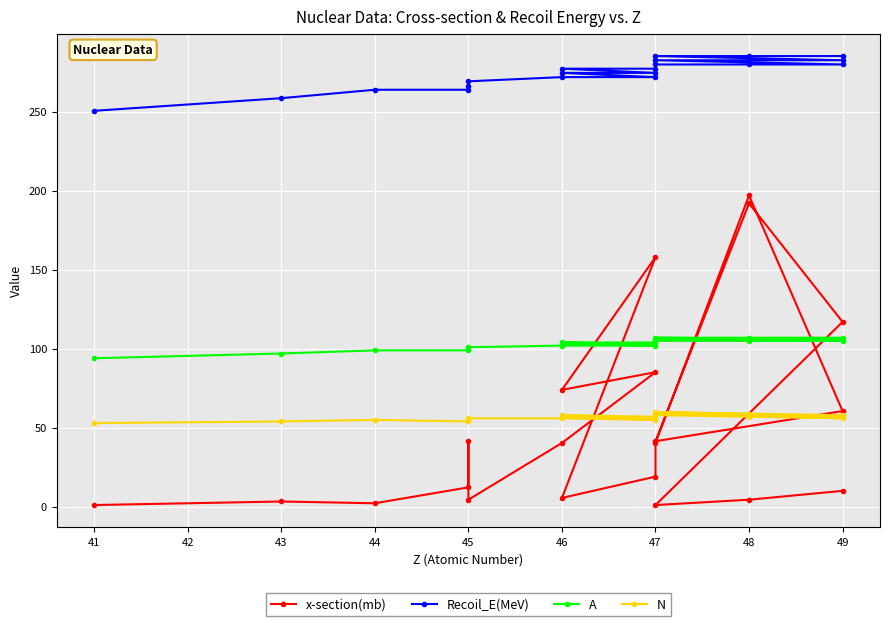

What is the difference between the second highest and minimum values in the A series?

13.0